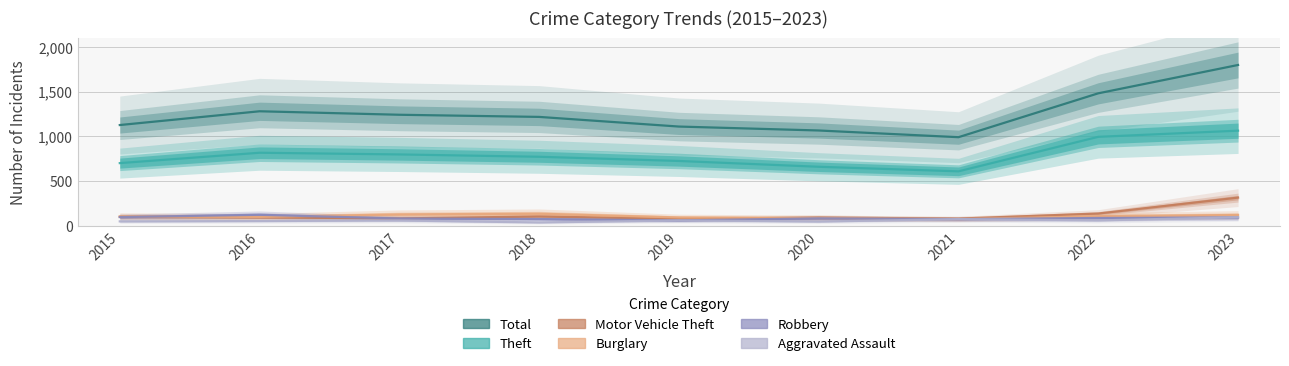

Read the Motor Vehicle Theft value at 2018, to the nearest 50.

100